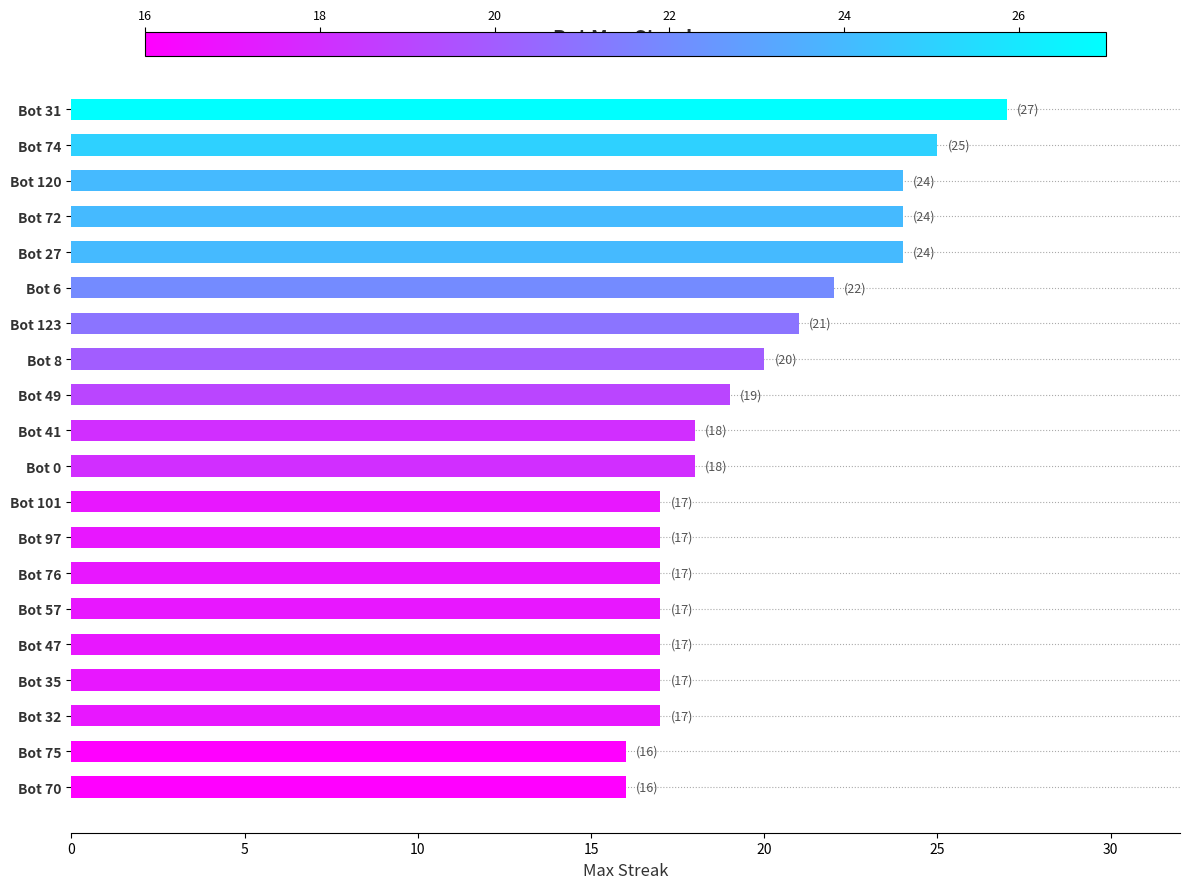

At which label is the value closest to 21?

Bot 123